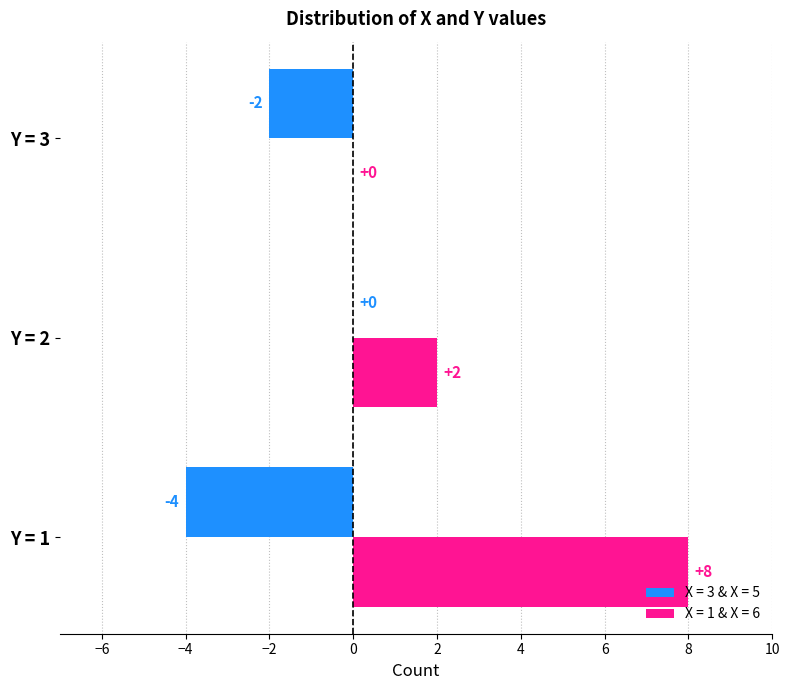

What is the maximum value shown in the chart?

8